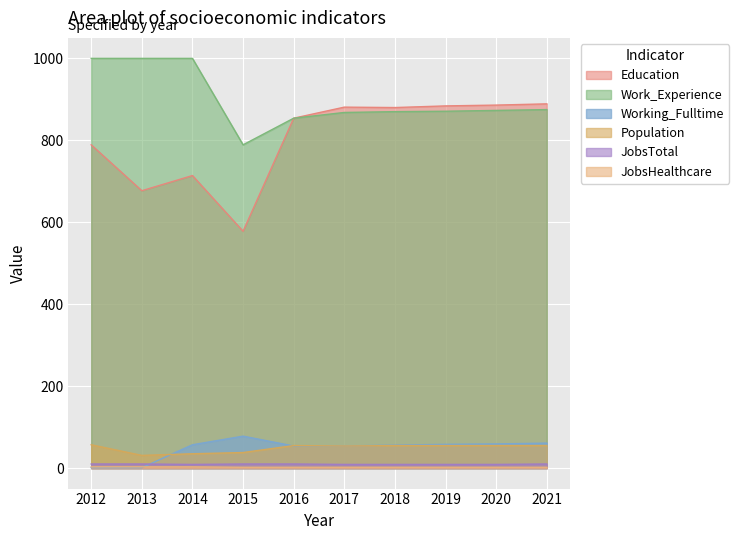

At which label does JobsTotal reach its minimum?

2014